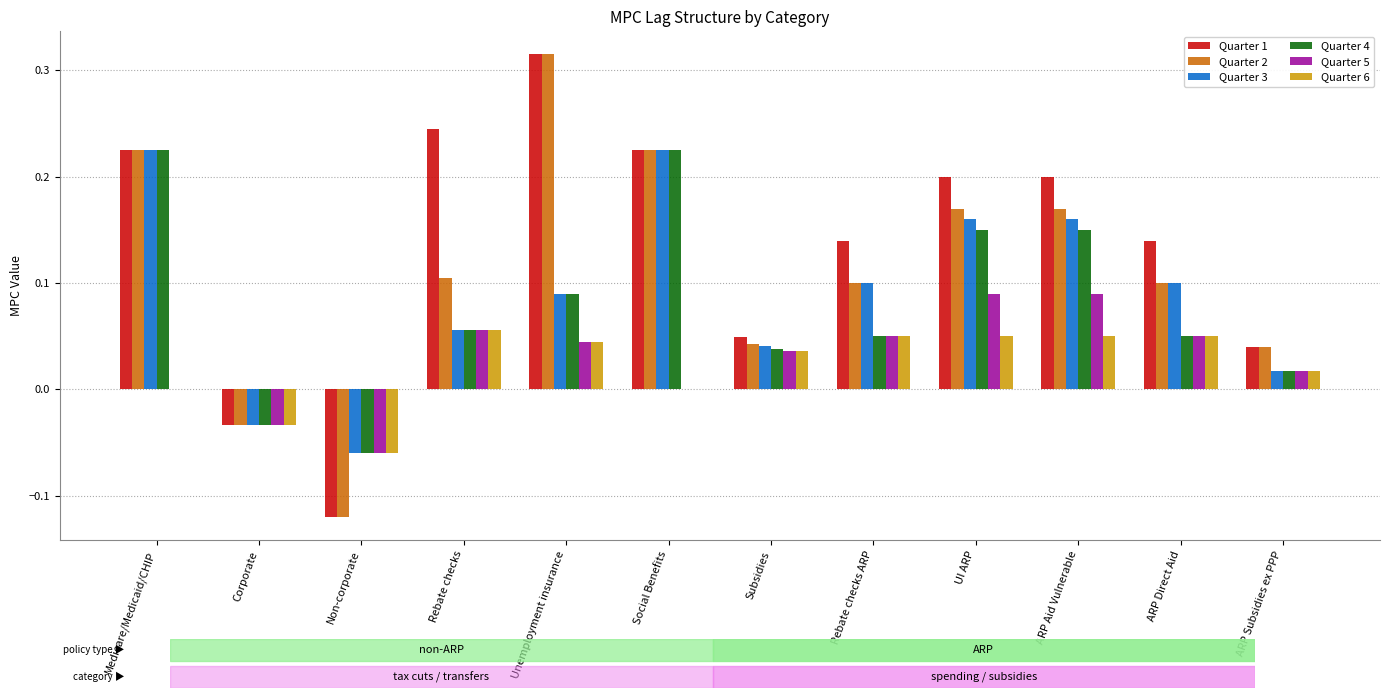

Which category has the highest value across all series?

Unemployment insurance